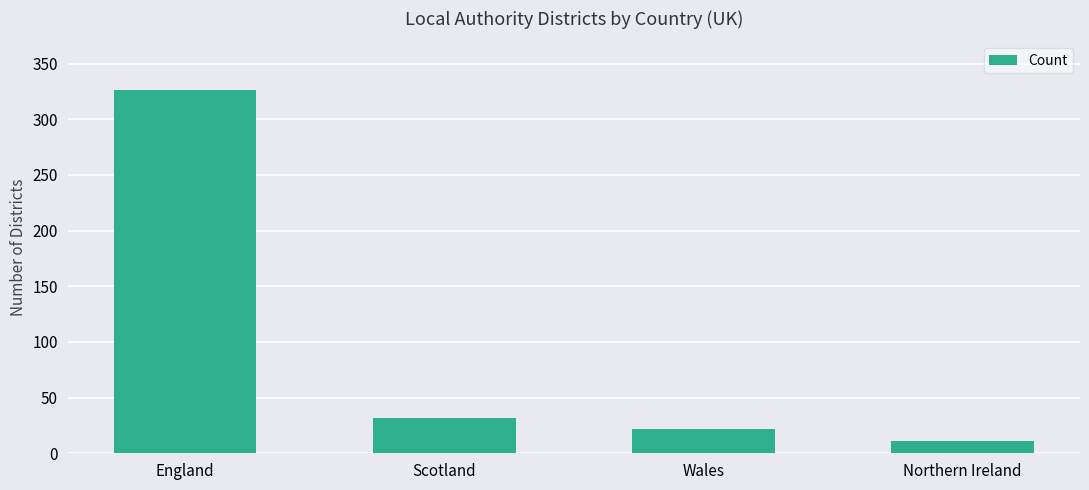

What is the minimum value shown in the chart?

11